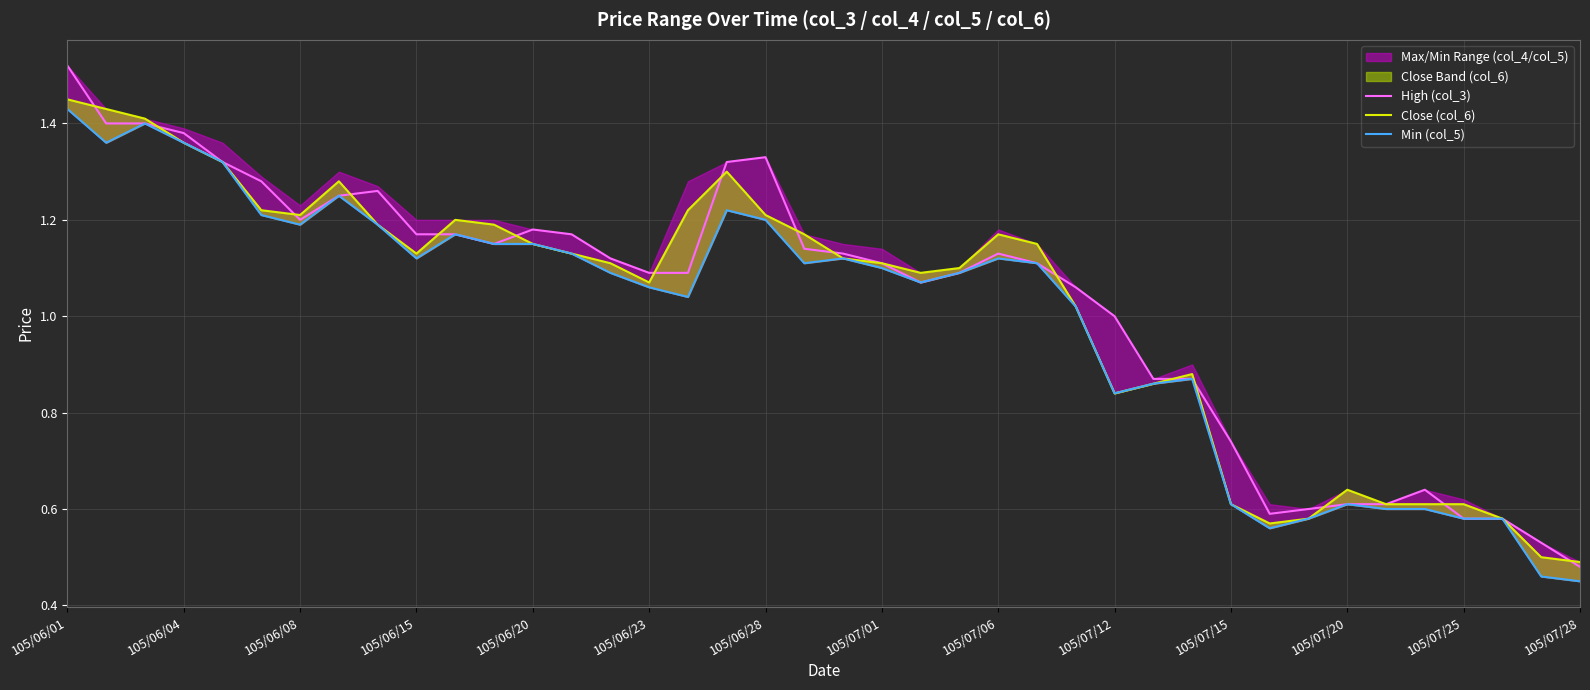

Which category has the lowest value in the High (col_3) series?

105/07/28